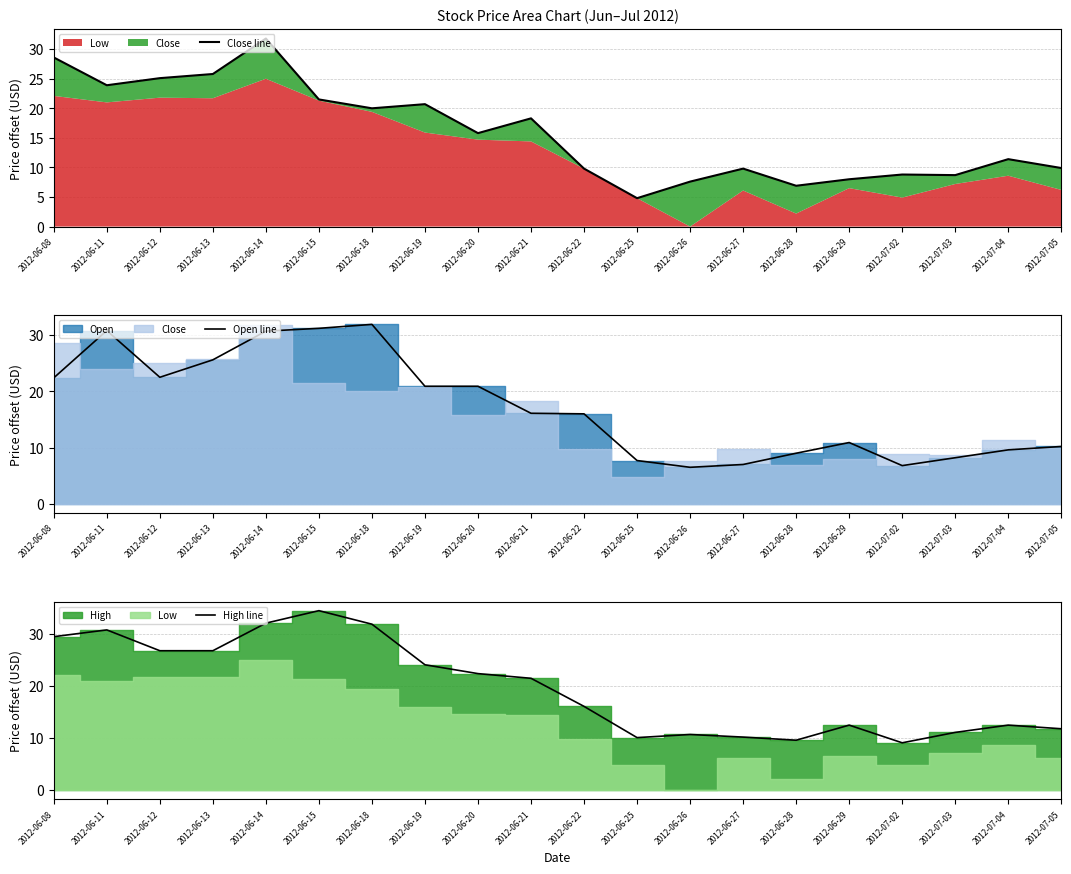

What is the maximum value shown in the chart?

34.5